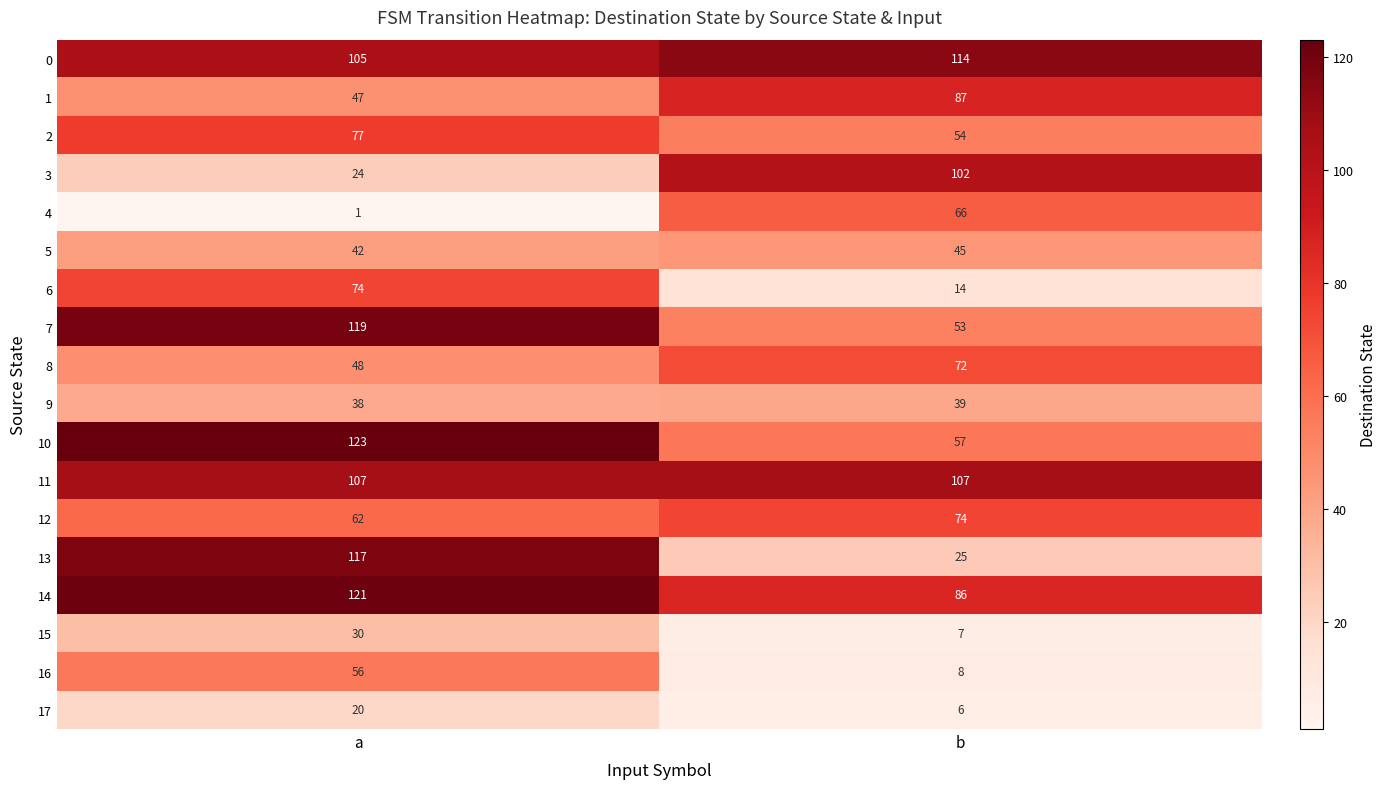

What is the difference between the maximum and minimum values in the 14 series?

35